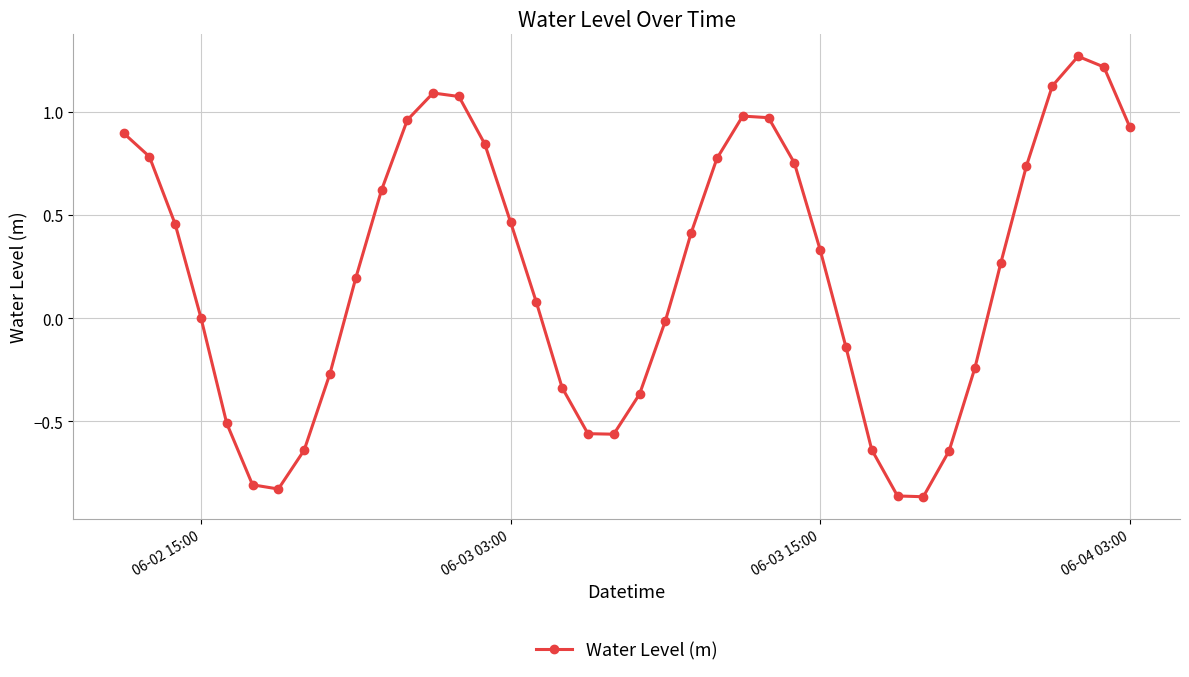

How many interior local valleys (lower than both neighbors) does the data have?

3